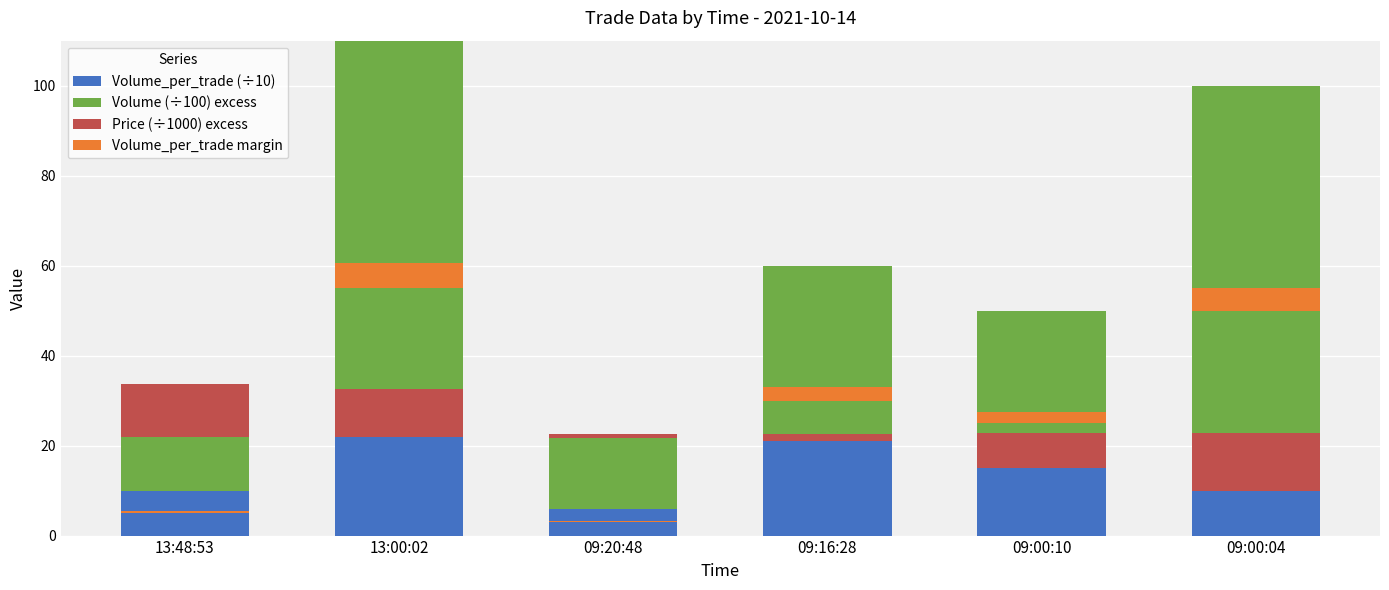

The Volume_per_trade margin series shows 0.2 at 09:20:48. True or false?

False